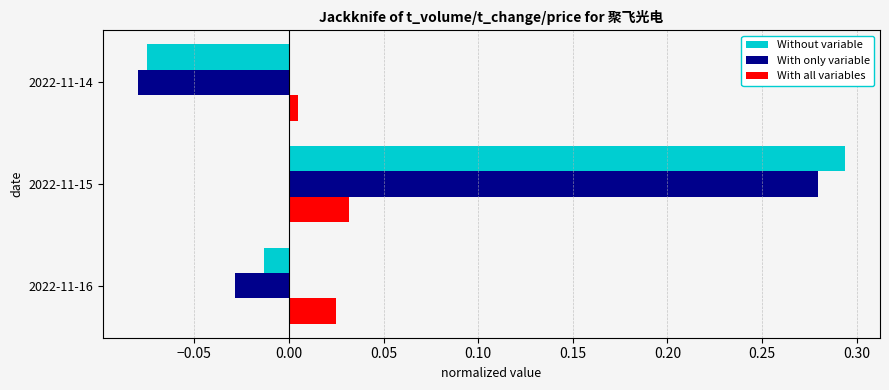

The Without variable series shows -0.0 at 2022-11-14. True or false?

False